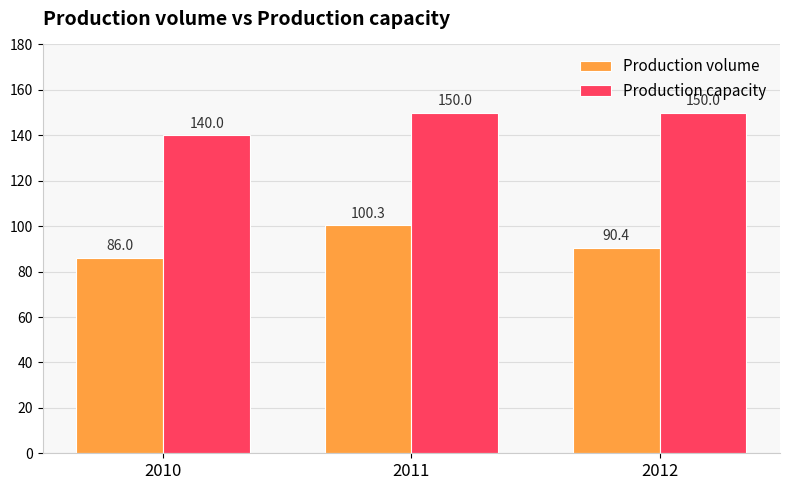

What is the sum of the Production capacity values at 2011 and 2010?

290.0